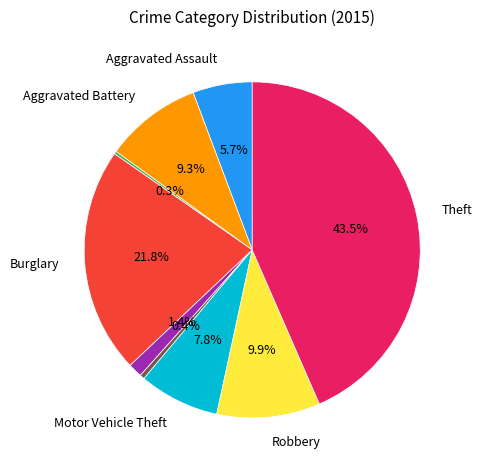

Is there a majority slice in this chart?

No